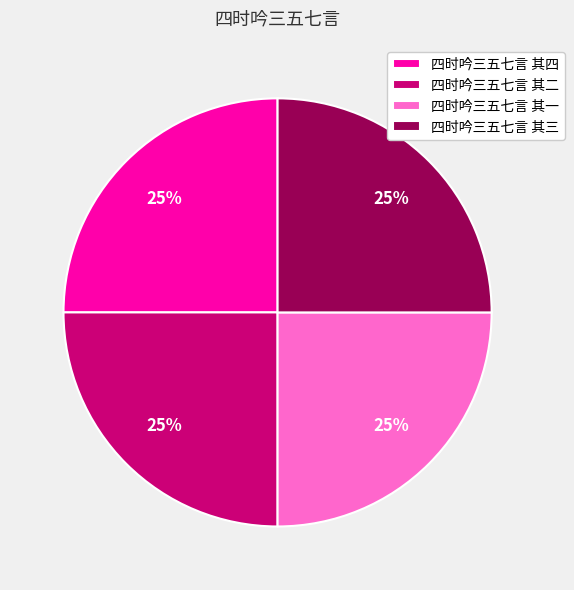

What is the ratio of the value at 四时吟三五七言 其一 to the value at 四时吟三五七言 其三?

1.0